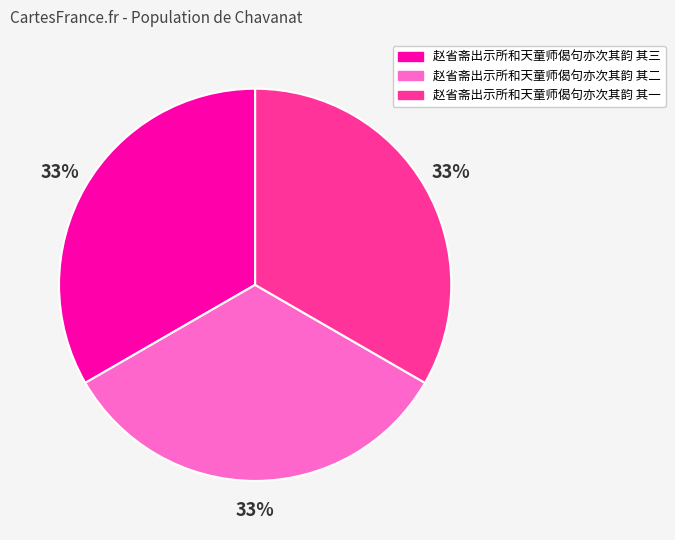

Approximately how many times larger is the value at 赵省斋出示所和天童师偈句亦次其韵 其三 compared to 赵省斋出示所和天童师偈句亦次其韵 其一?

1.0